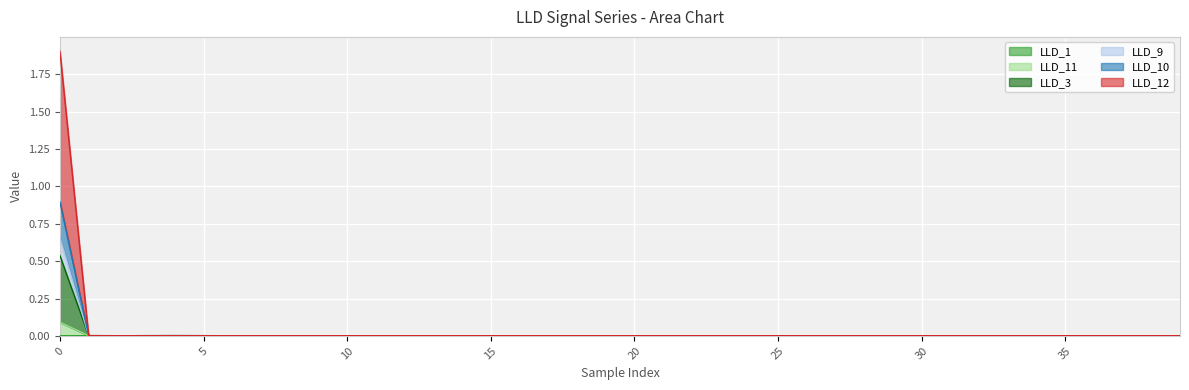

True or false: LLD_3 has a value of 0.0 at 31.

True